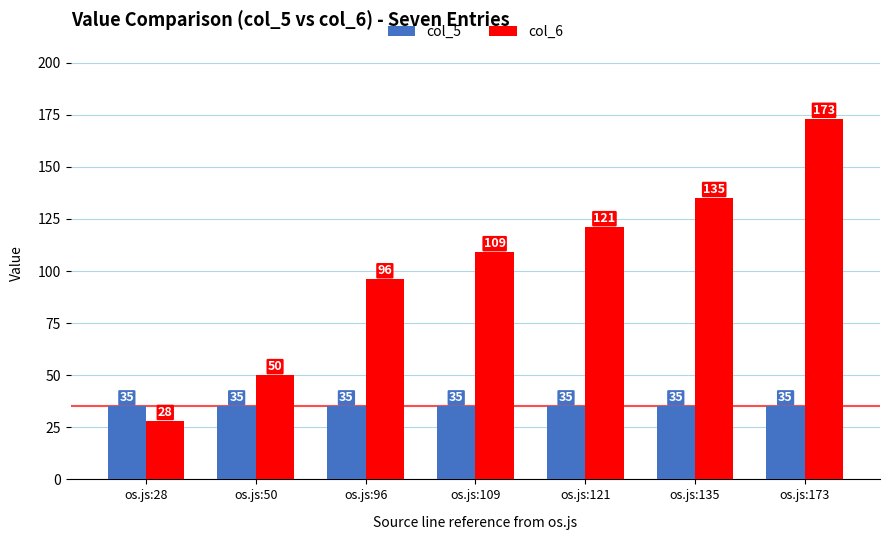

Which label corresponds to the smallest value in the chart?

os.js:28